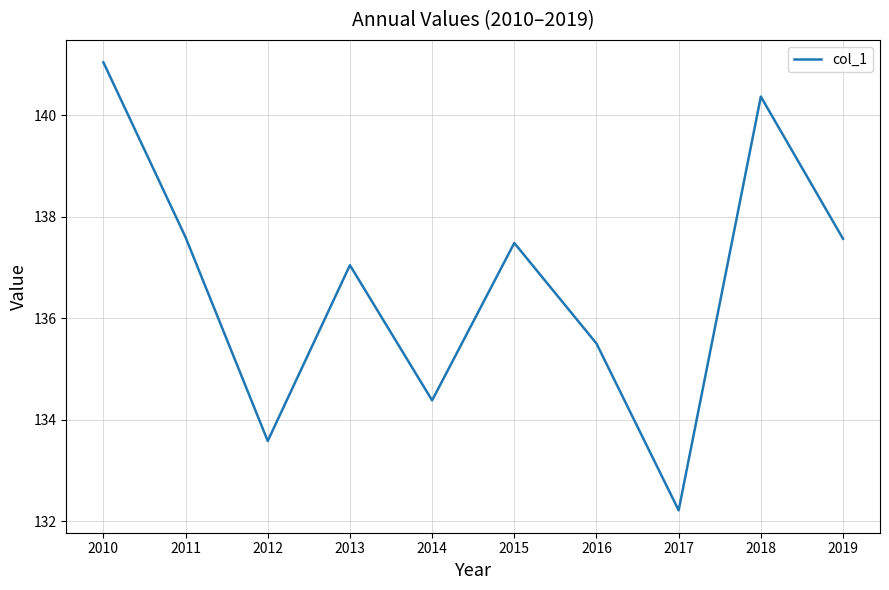

What is the difference between the second highest and minimum values?

8.2